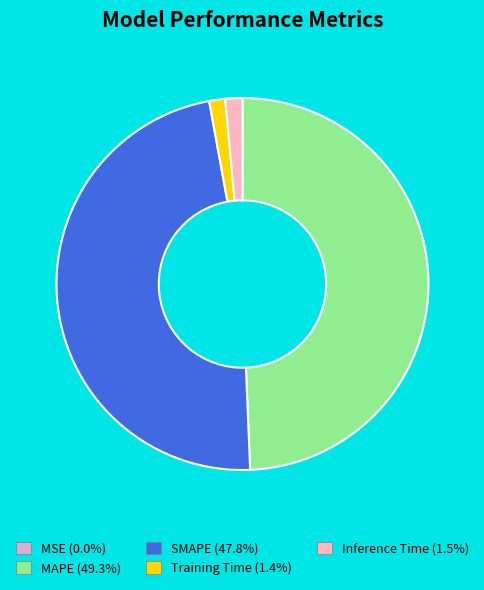

Combined, do Training Time (1.4%) and Inference Time (1.5%) account for over 50%?

No